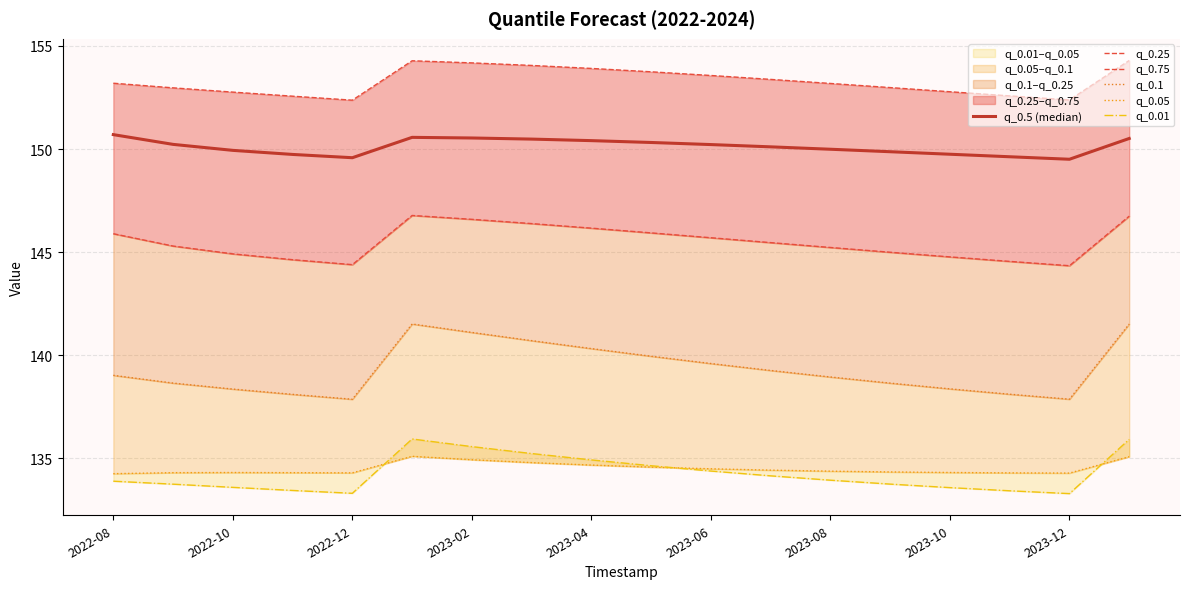

Reading left to right, list all the values displayed in this chart.

q_0.5 (median): 150.7	150.2	149.9	149.7	149.6	150.6	150.5	150.5	150.4	150.3	150.2	150.1	150.0	149.9	149.7	149.6	149.5	150.5
q_0.25: 145.9	145.3	144.9	144.6	144.4	146.8	146.6	146.4	146.2	145.9	145.7	145.5	145.2	145.0	144.8	144.6	144.3	146.7
q_0.75: 153.2	153.0	152.8	152.6	152.4	154.3	154.2	154.1	153.9	153.7	153.6	153.4	153.2	153.0	152.8	152.6	152.4	154.3
q_0.1: 139.0	138.7	138.4	138.1	137.9	141.5	141.1	140.7	140.3	140.0	139.6	139.3	139.0	138.7	138.4	138.1	137.9	141.5
q_0.05: 134.3	134.3	134.3	134.3	134.3	135.1	134.9	134.8	134.7	134.6	134.5	134.4	134.4	134.3	134.3	134.3	134.3	135.1
q_0.01: 133.9	133.8	133.6	133.5	133.3	135.9	135.6	135.2	134.9	134.6	134.4	134.2	133.9	133.8	133.6	133.4	133.3	135.9